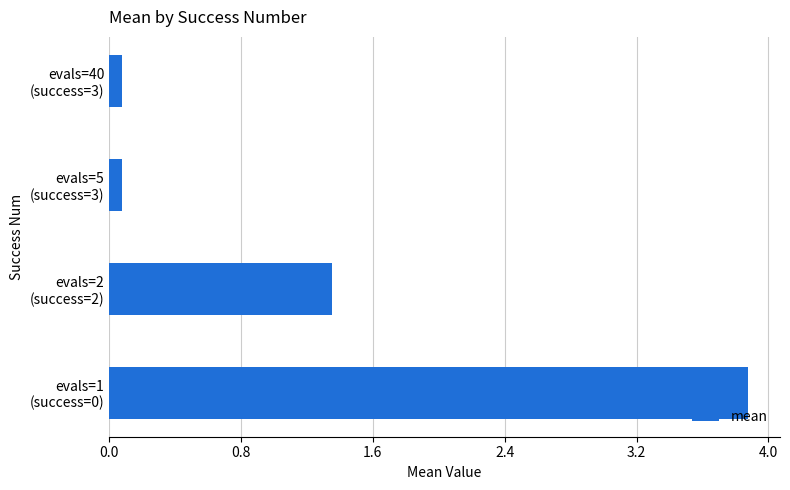

Does the chart contain stacked bars?

No